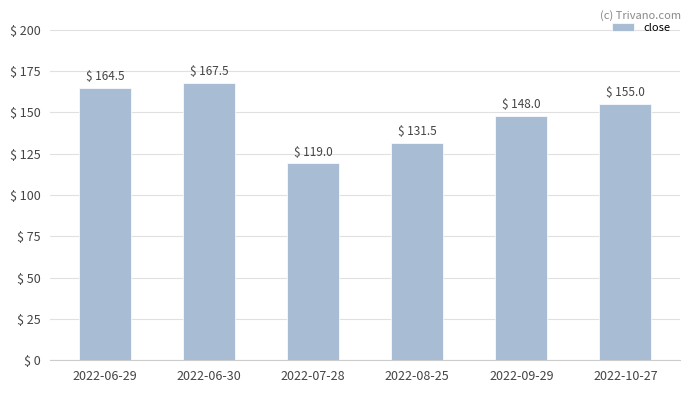

What is the minimum value shown in the chart?

119.0